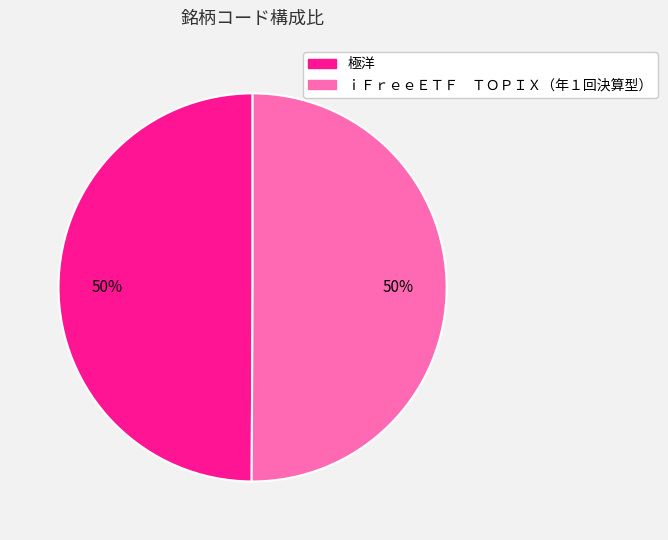

To the nearest percent, what portion does 極洋 represent?

50%